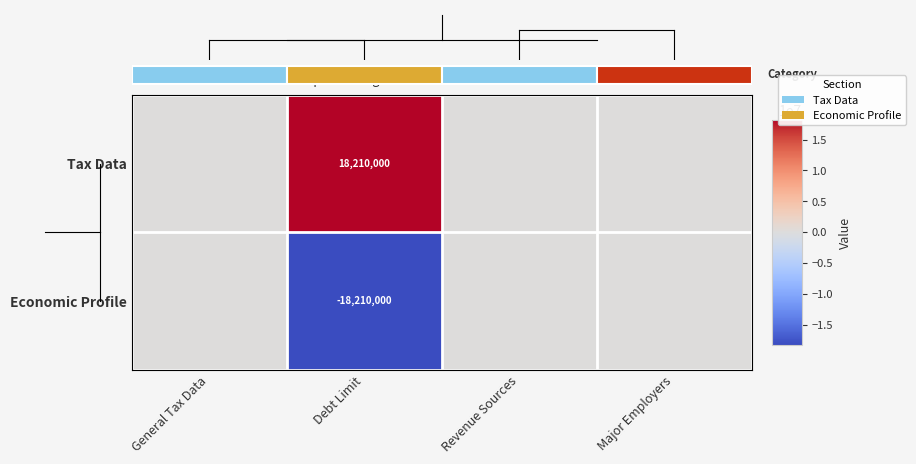

What is the sum of all Economic Profile values?

-18210000